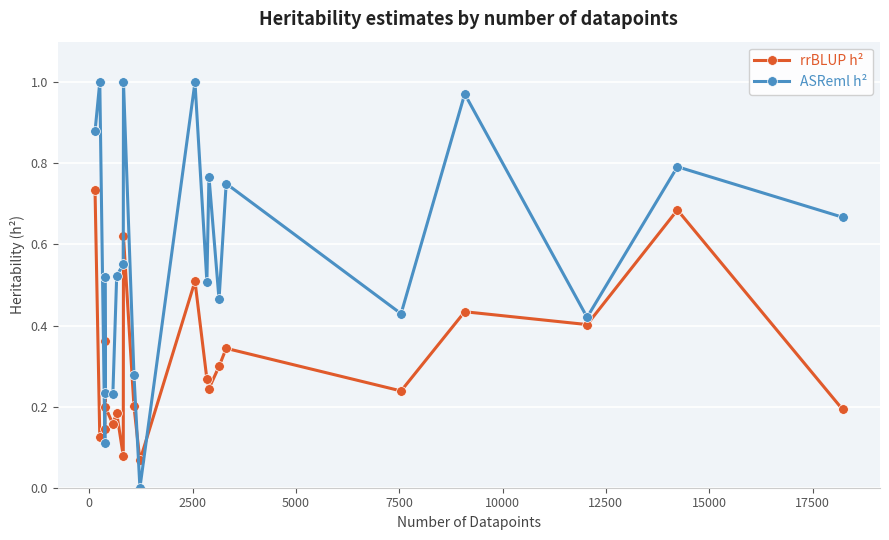

True or false: ASReml h² has more than 2 interior local peaks.

True